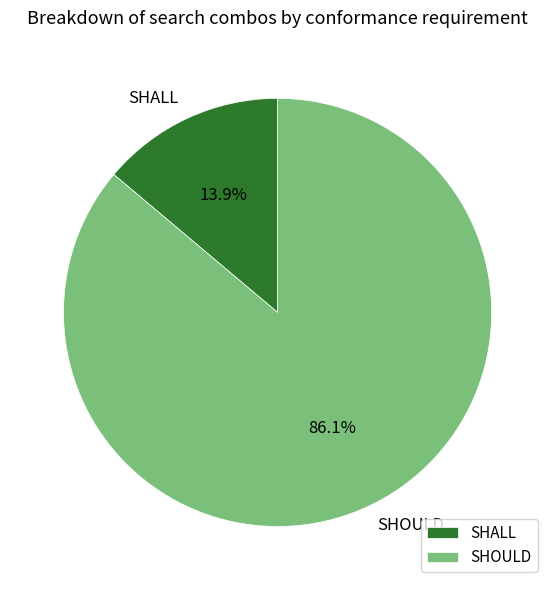

Which category has the smallest portion of the pie?

SHALL